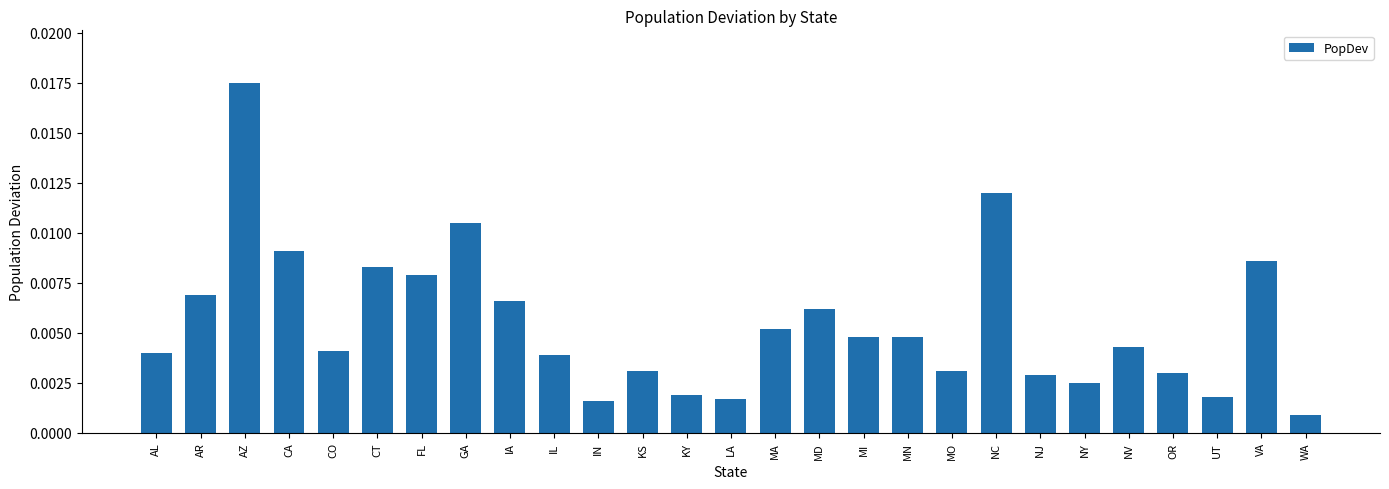

What position from the left is GA?

8